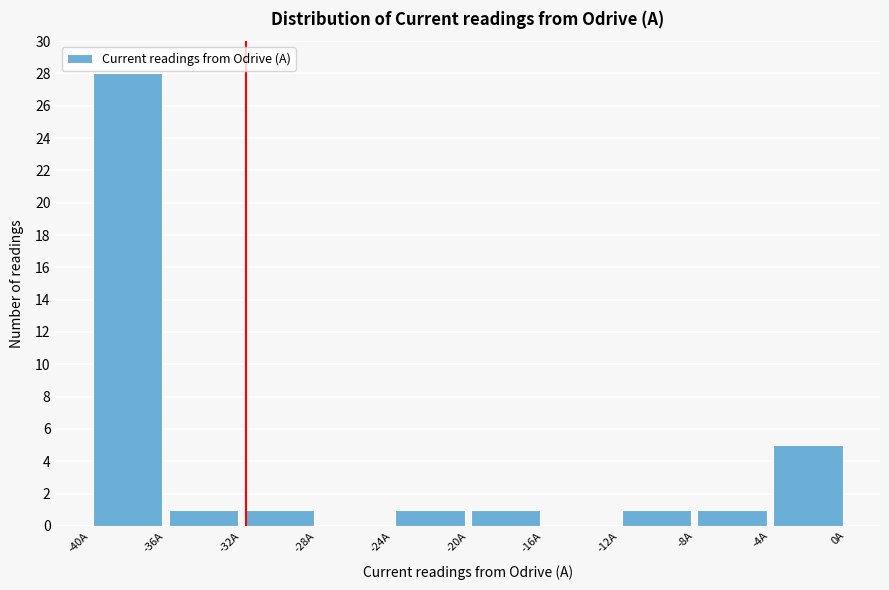

Which range on the x-axis has the tallest bar?

-40 to -36